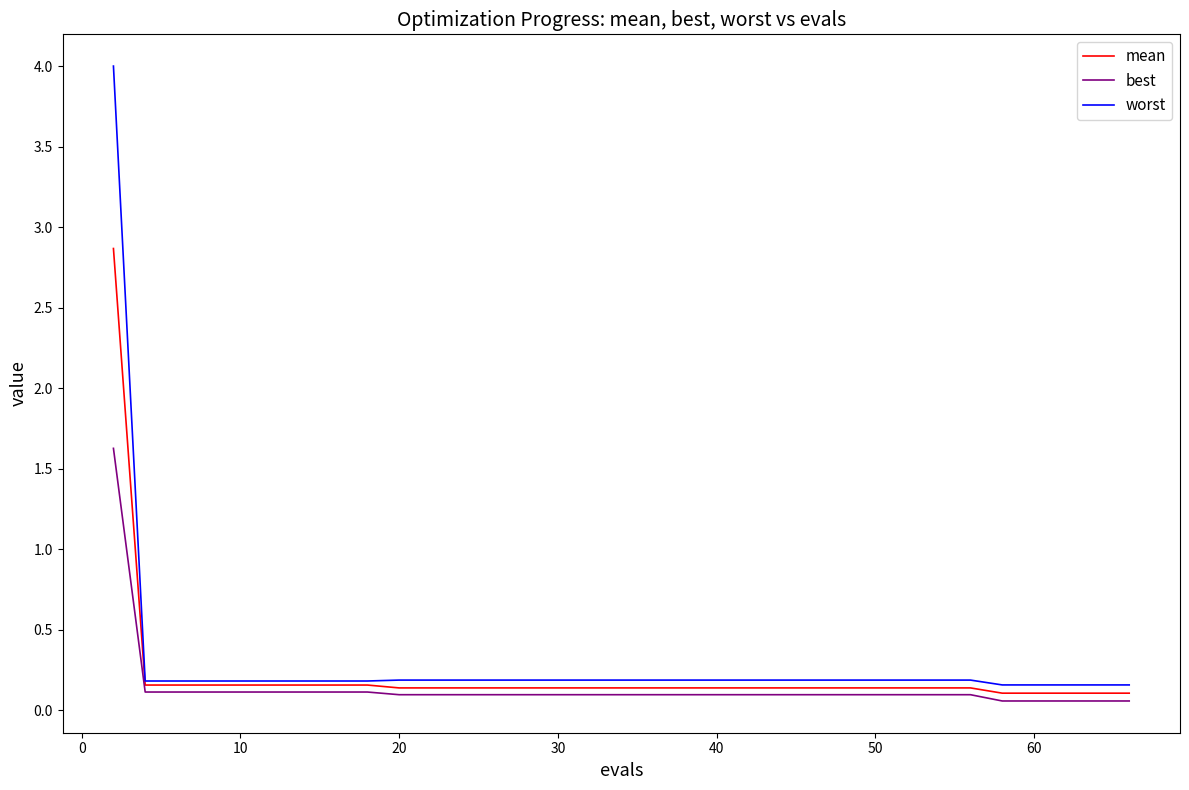

List the series in order of their peak value, highest first.

worst, mean, best